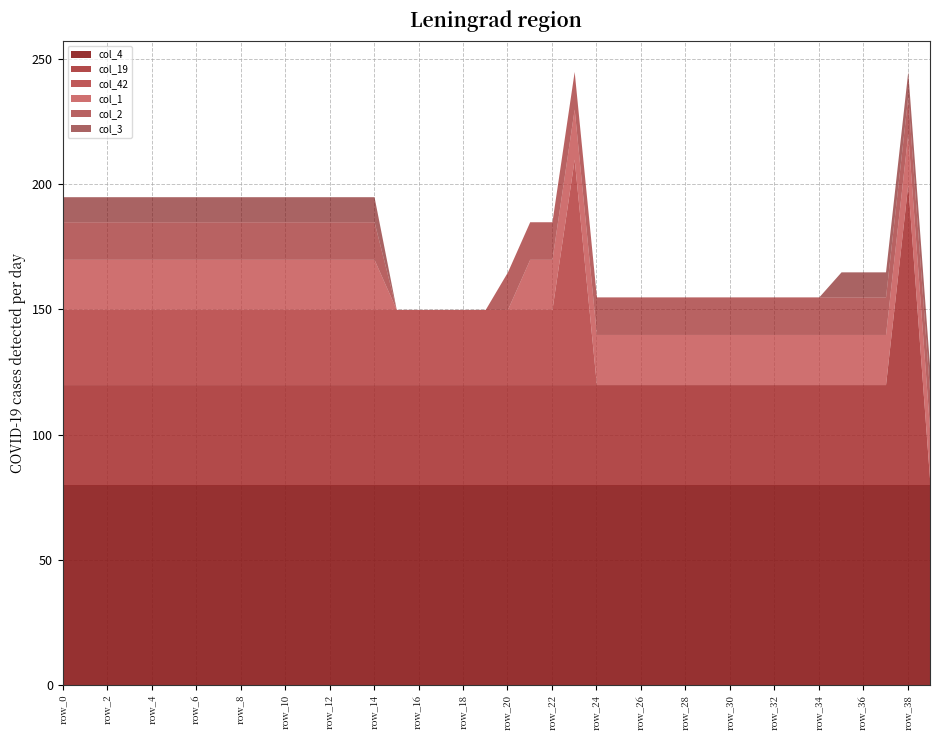

Which series has the largest range (max minus min)?

col_19